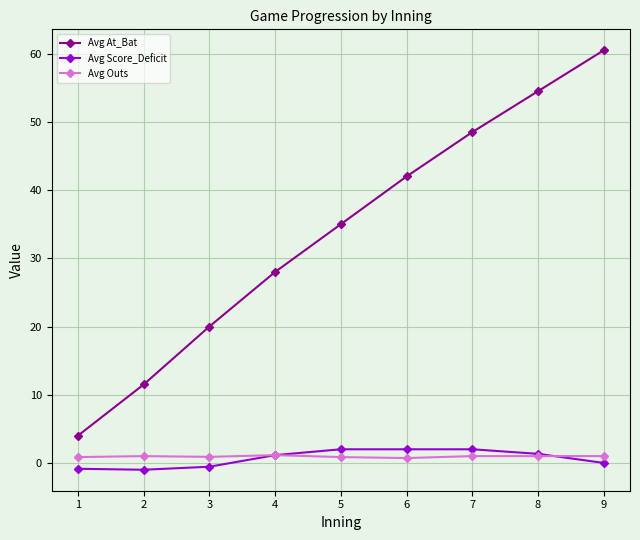

What is the greatest value displayed?

60.5